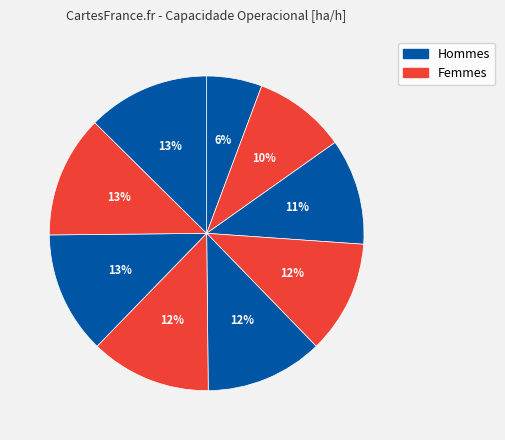

Does any single category account for the majority?

No